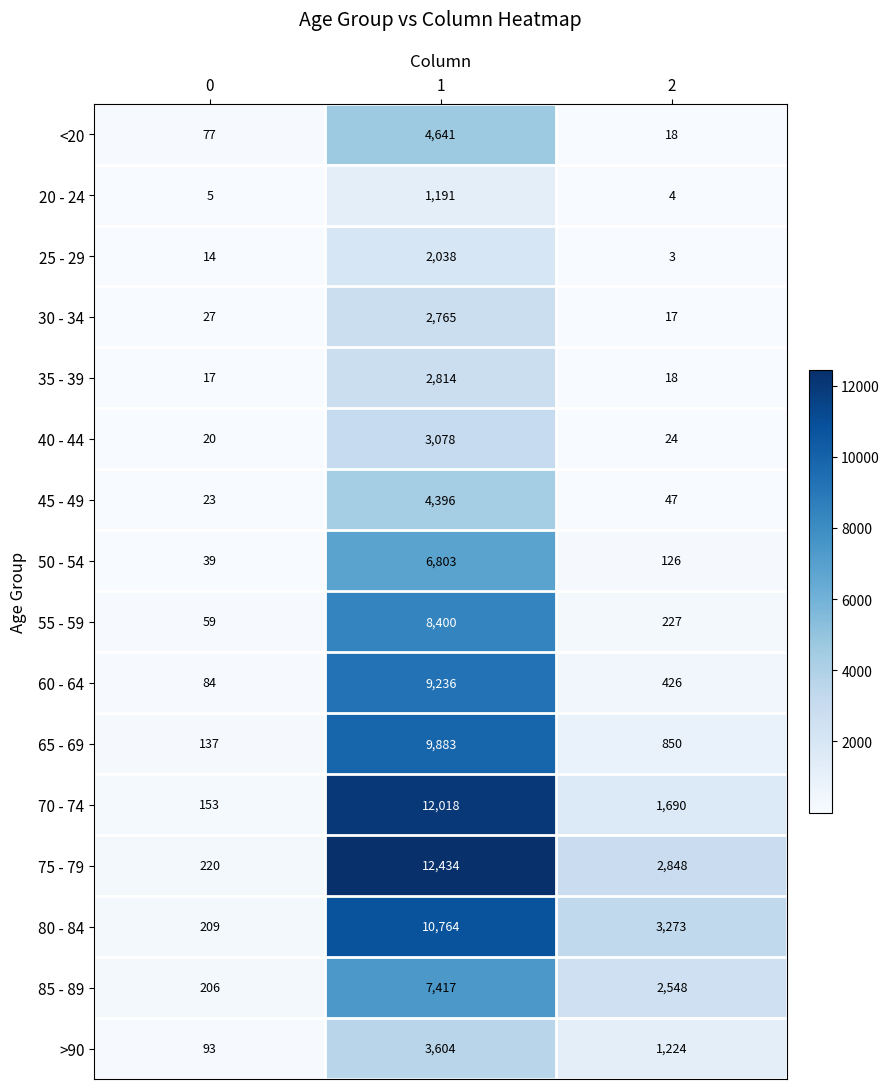

The value of 45 - 49 at 1 is 5832. True or false?

False